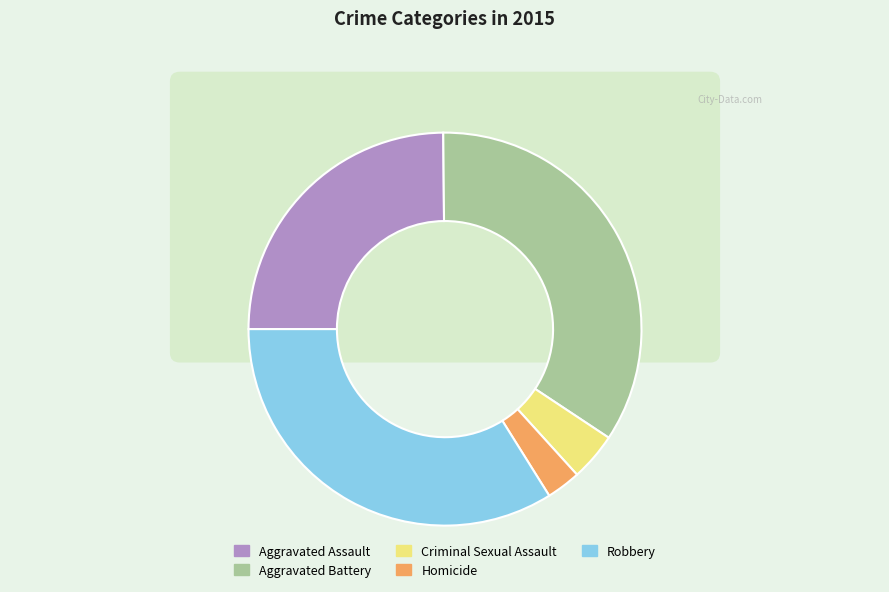

How many slices are in this pie chart?

5